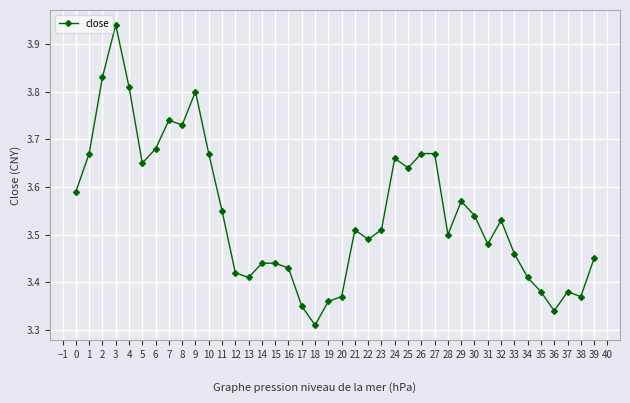

Does the chart have visible grid lines?

Yes